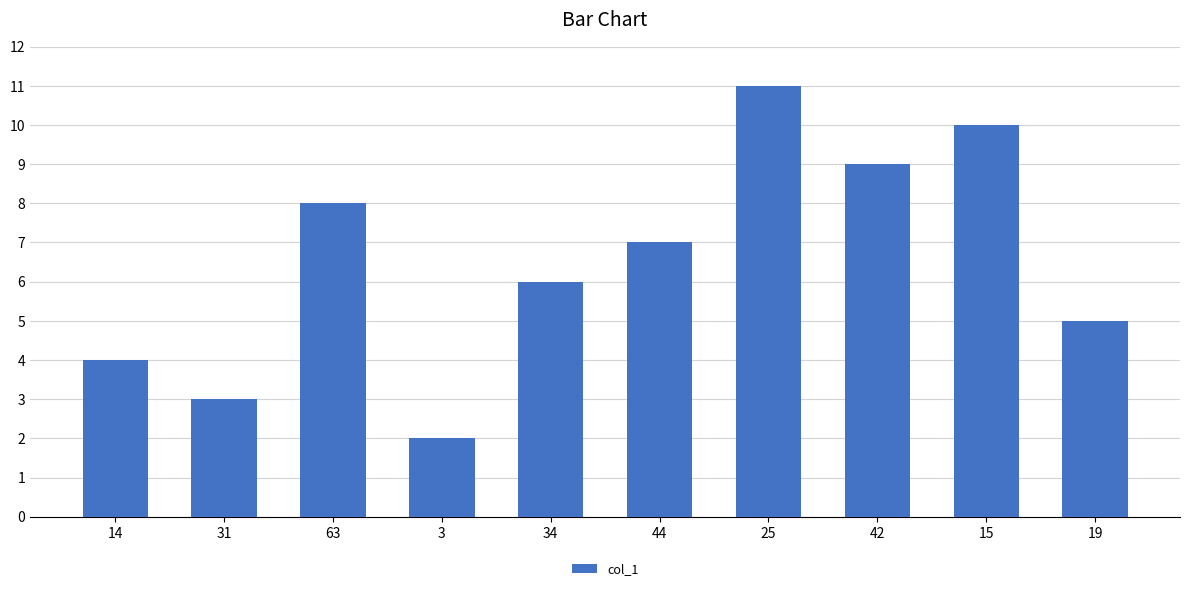

What value does the data have at 44?

7